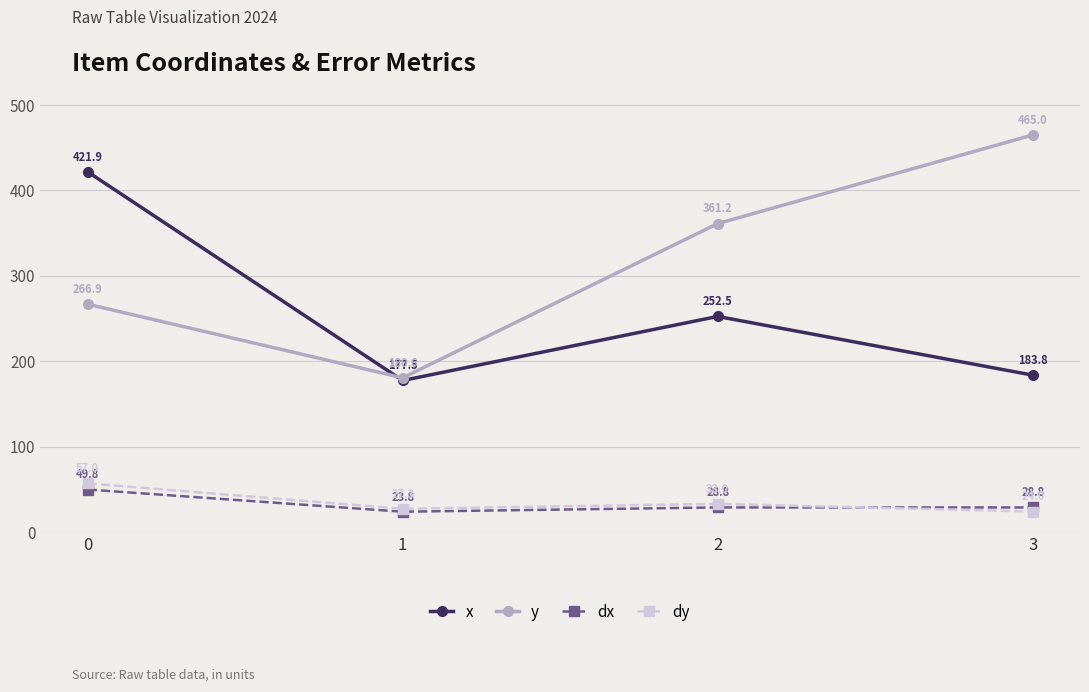

Which series has the widest spread of values?

y